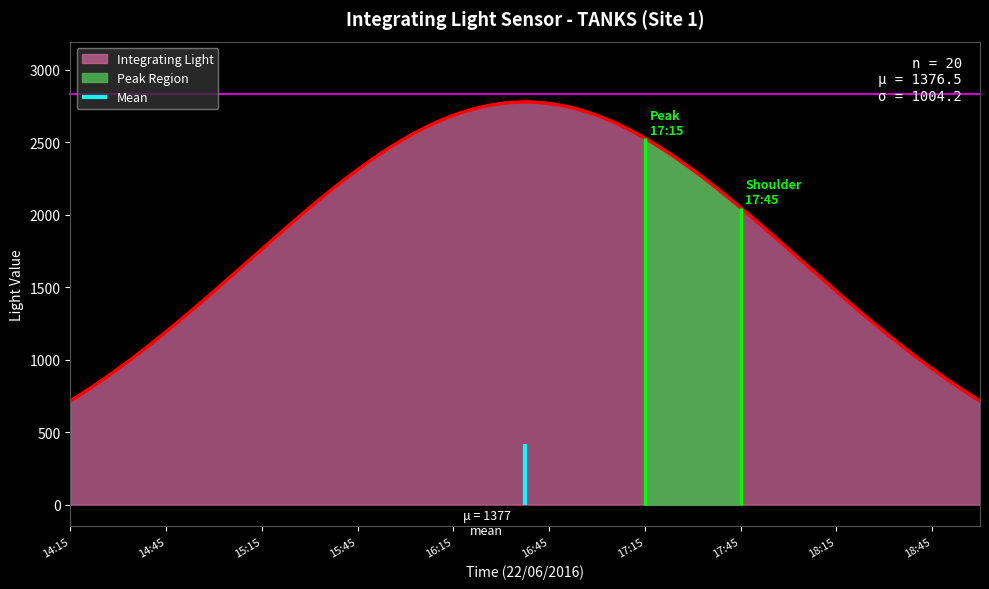

Count the number of categories in the chart.

20